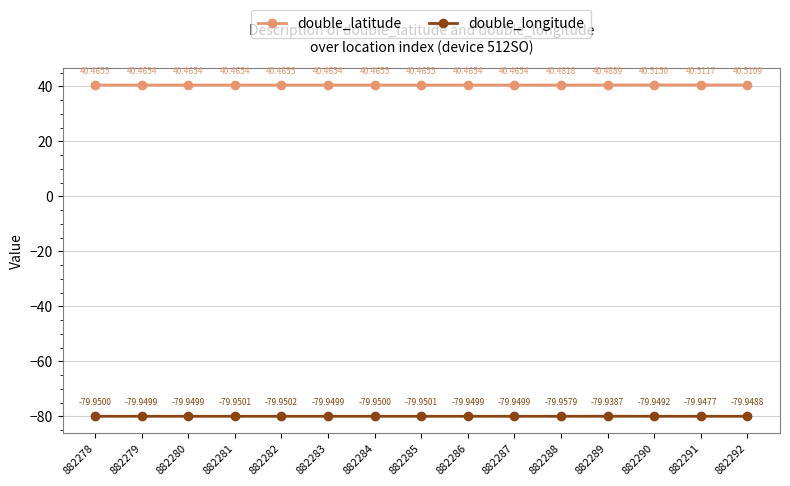

True or false: double_longitude has a value of -79.9 at 882291.

True